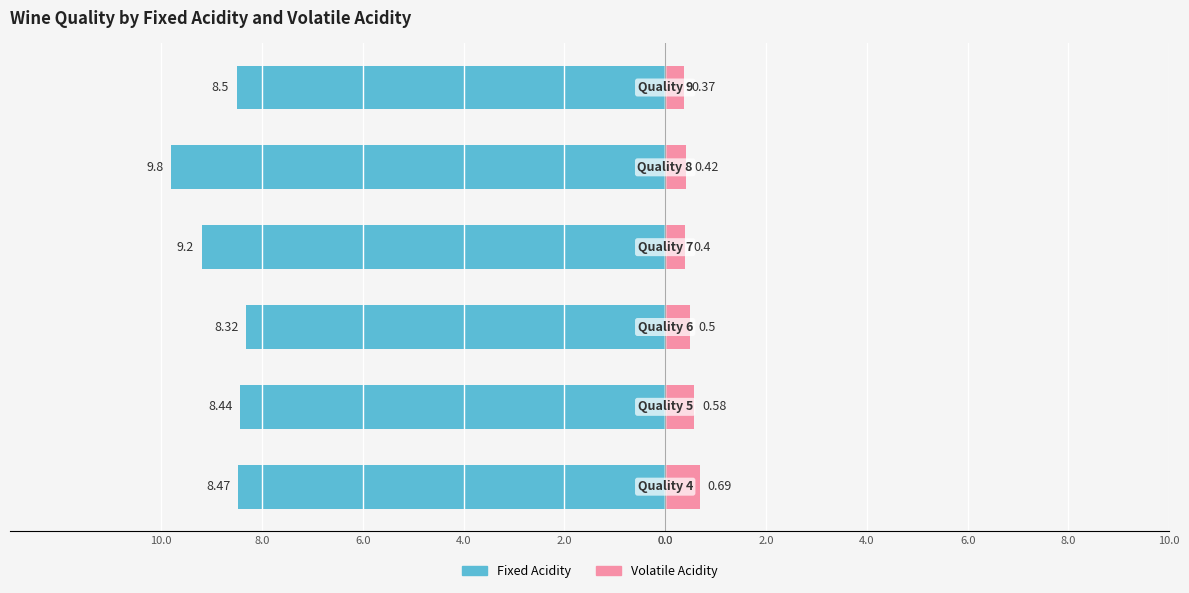

What is the sum of all Fixed Acidity values?

-52.7